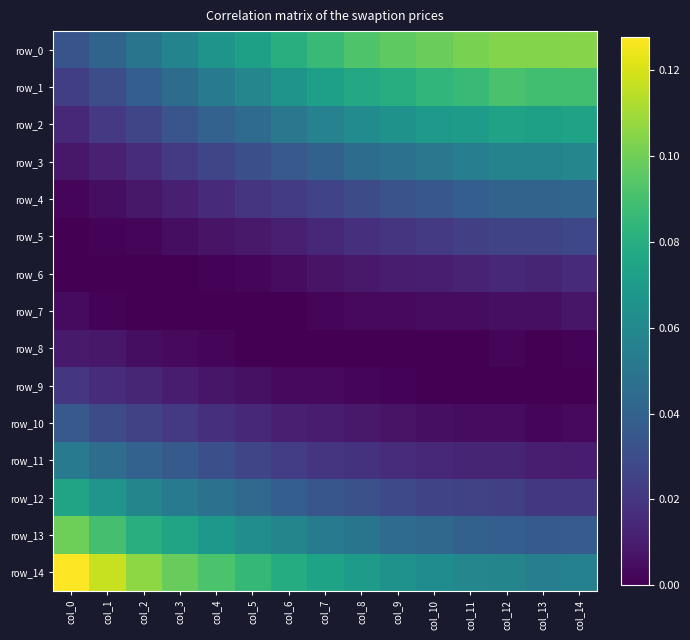

What is the difference between the highest and lowest values at col_5?

0.1